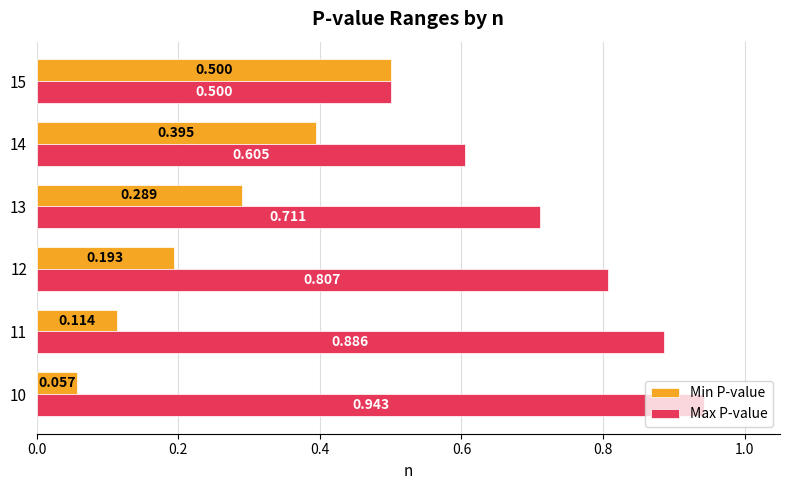

List the series in order of their peak value, highest first.

Max P-value, Min P-value